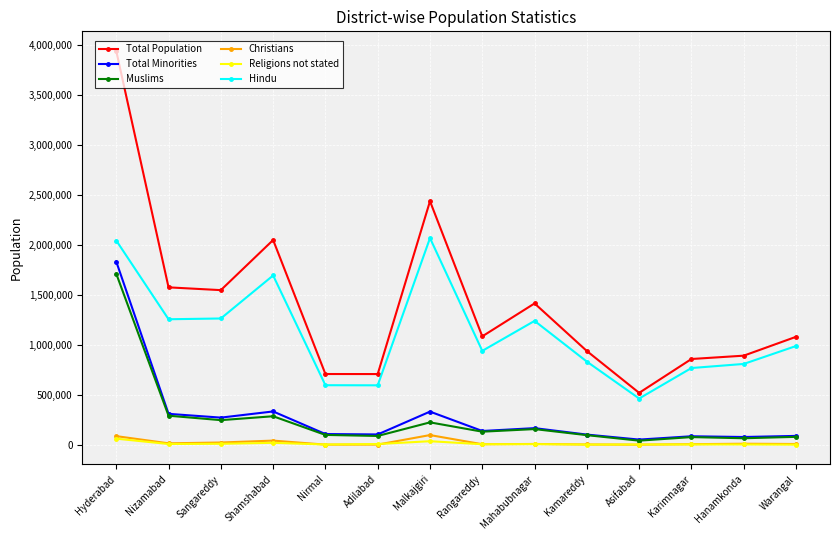

What is the sum of the Total Population values at Nirmal and Warangal?

1791314